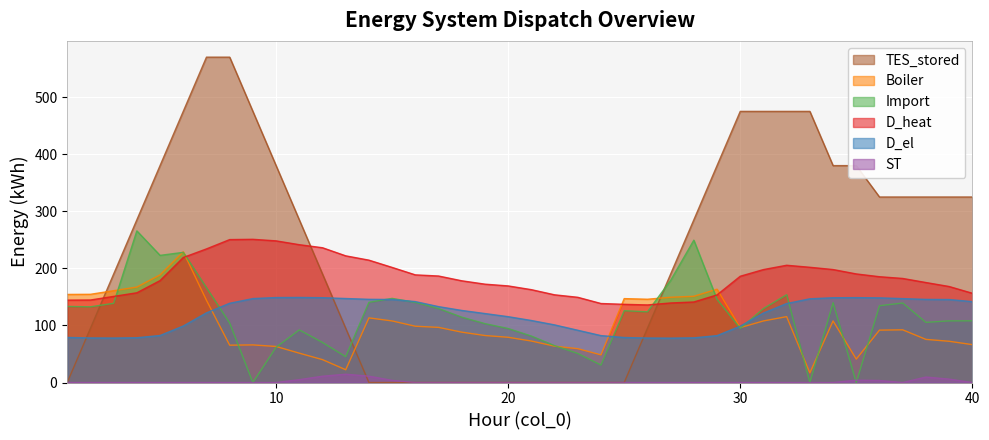

Where do D_el and Boiler first cross each other?

7 and 8